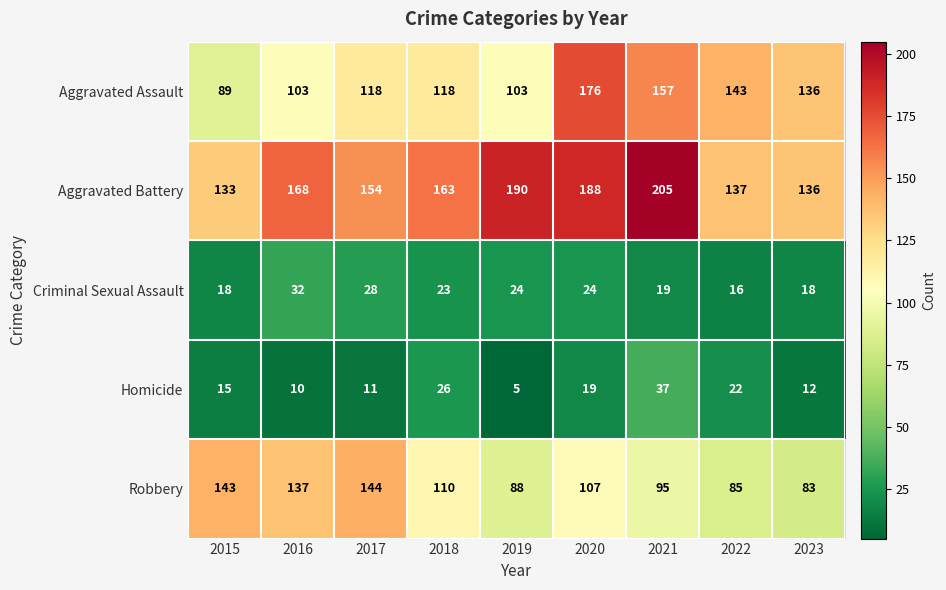

Which series has the largest range (max minus min)?

Aggravated Assault